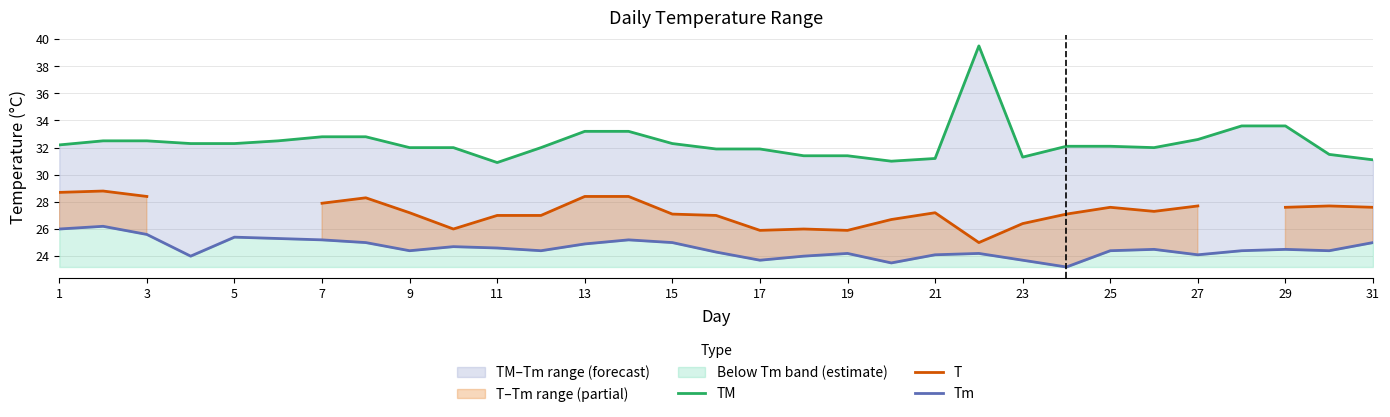

List the series in order of their overall mean, highest first.

TM, T, Tm